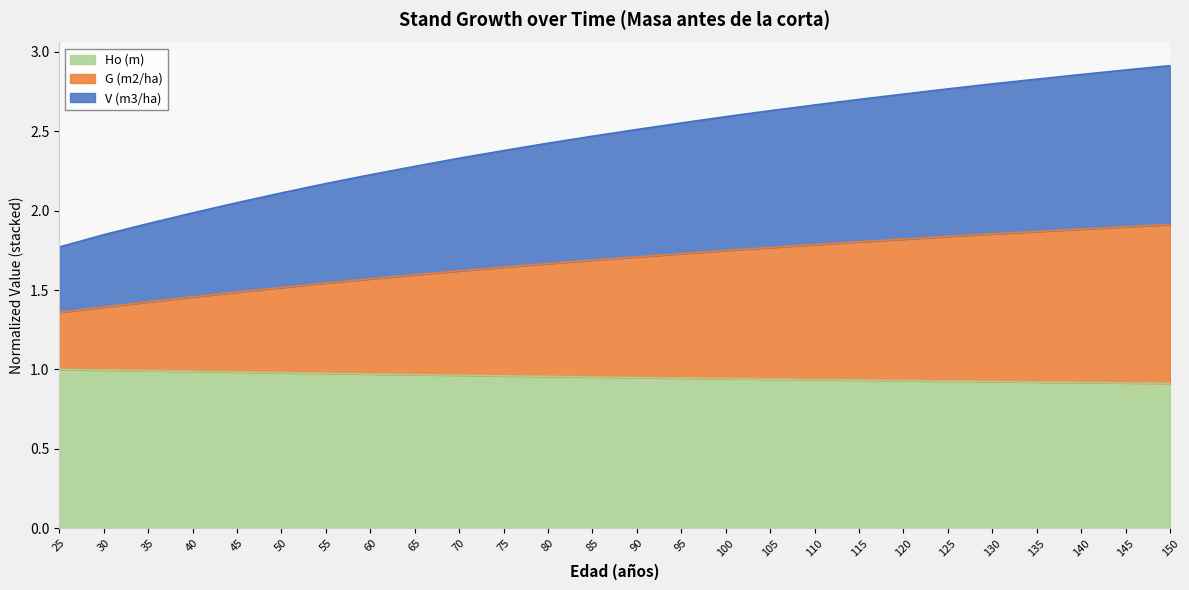

What is the difference between the highest and lowest values at 50?

1.1